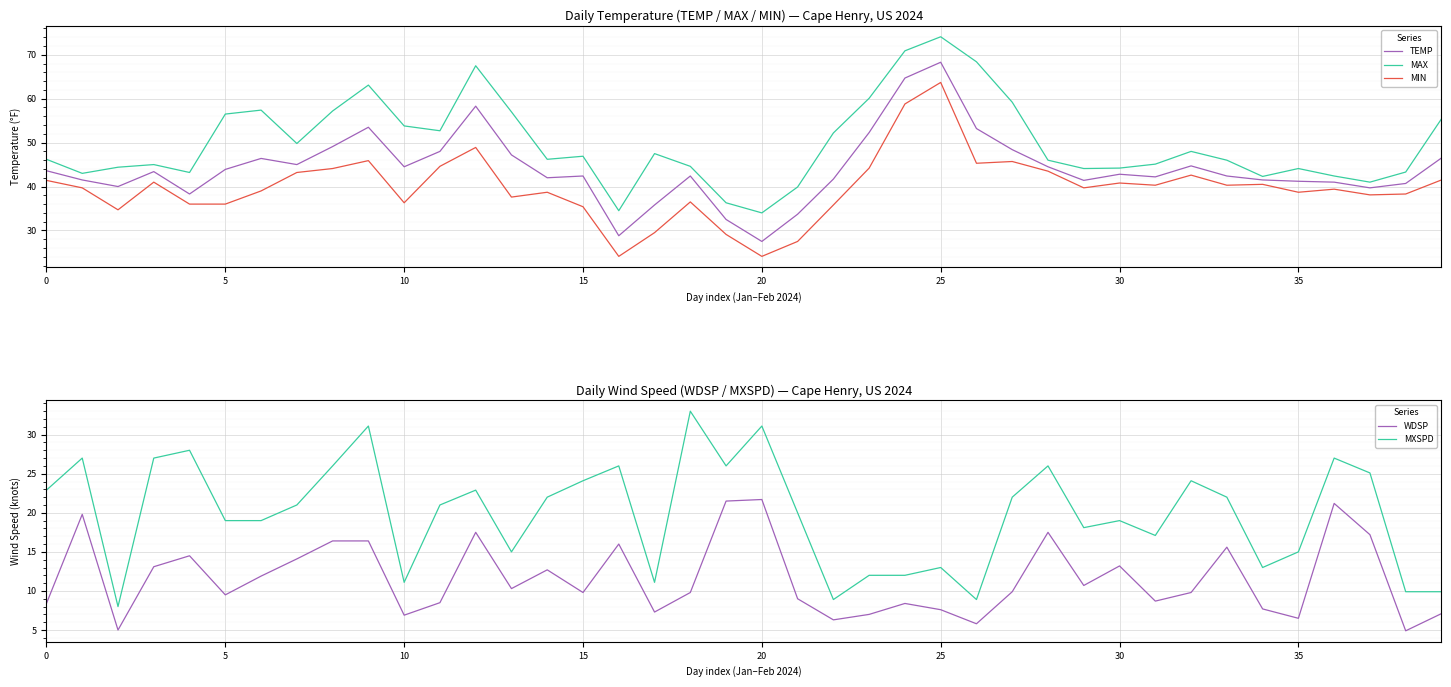

How many lines are shown in the chart?

5